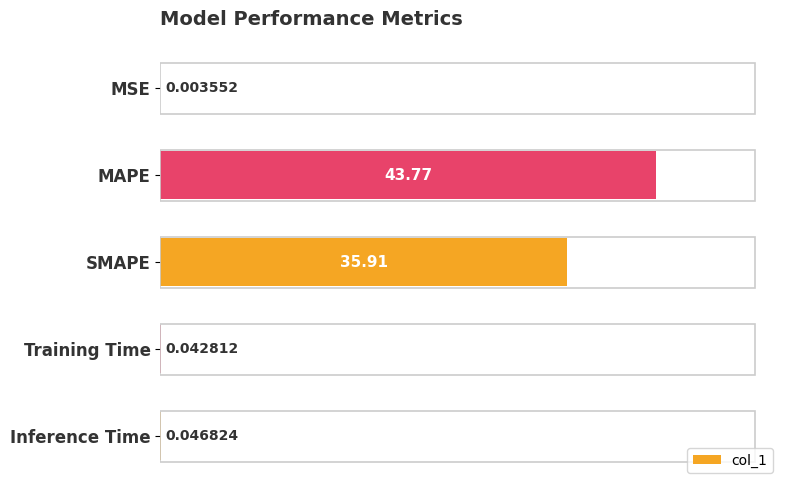

What is the sum of all values?

79.8